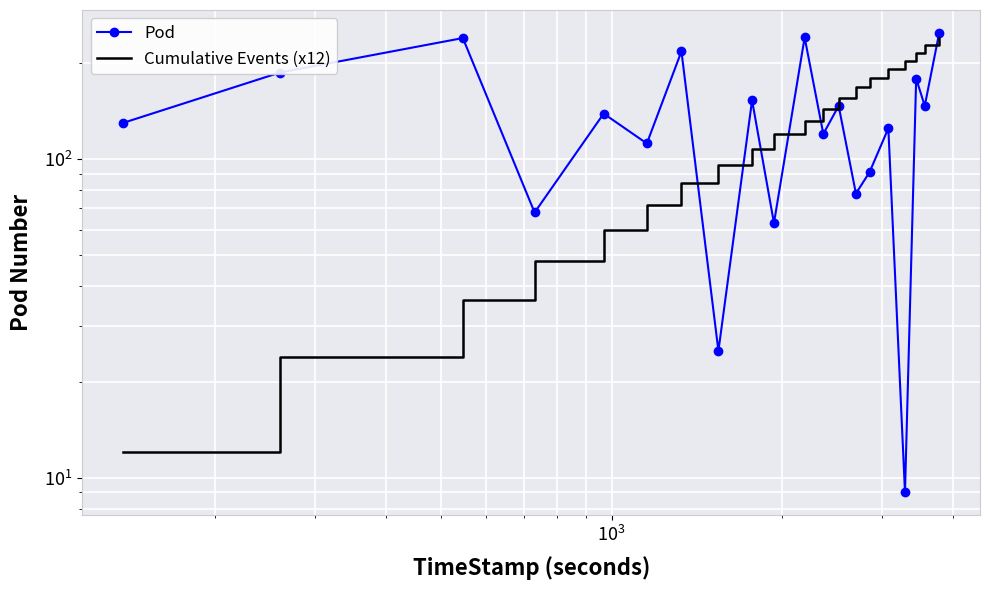

At how many categories does at least one series exceed 91?

19